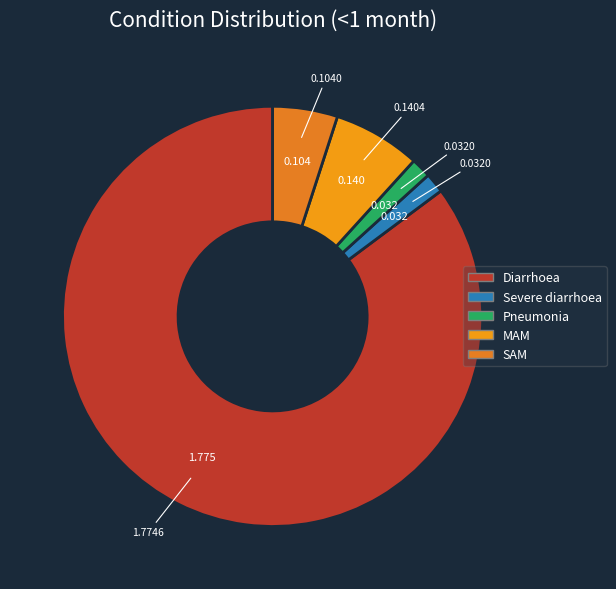

True or false: Pneumonia accounts for 1% of the total.

False